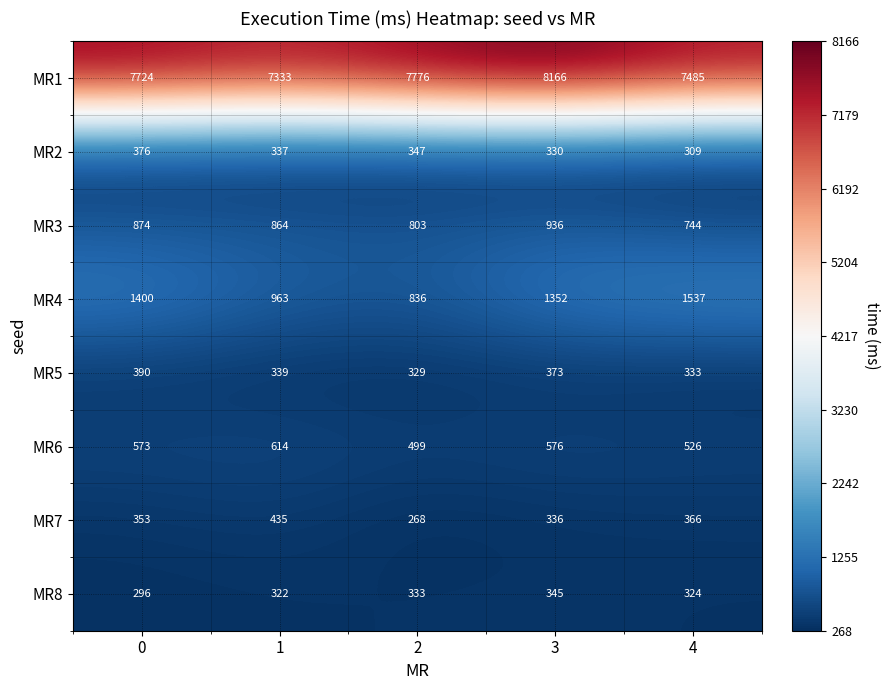

What is the total value across all series at 3?

12414